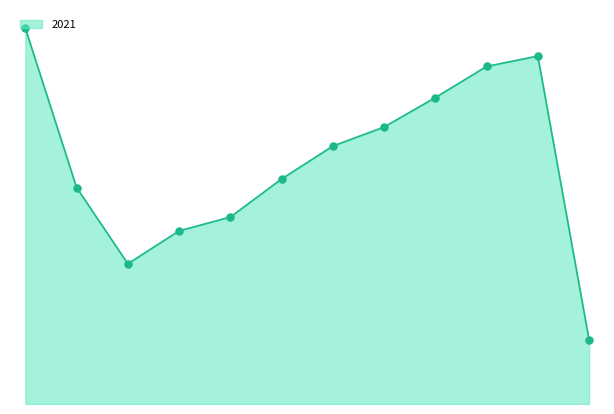

Does the chart have visible grid lines?

No